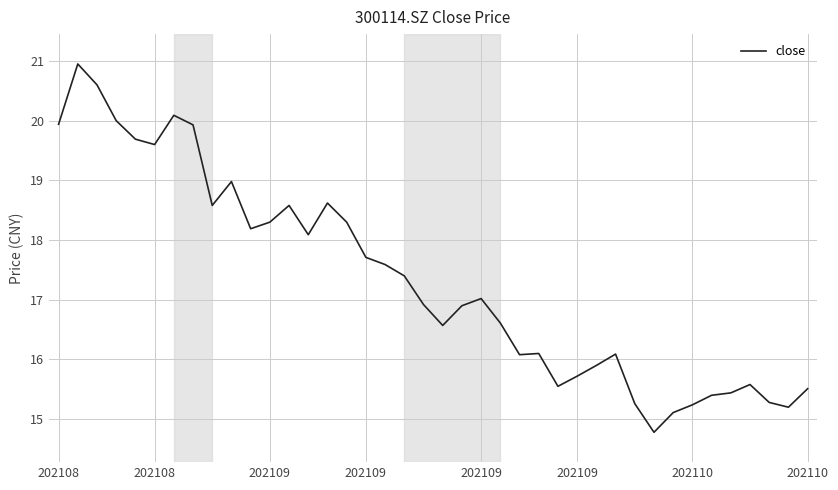

What is the smallest value displayed?

14.8